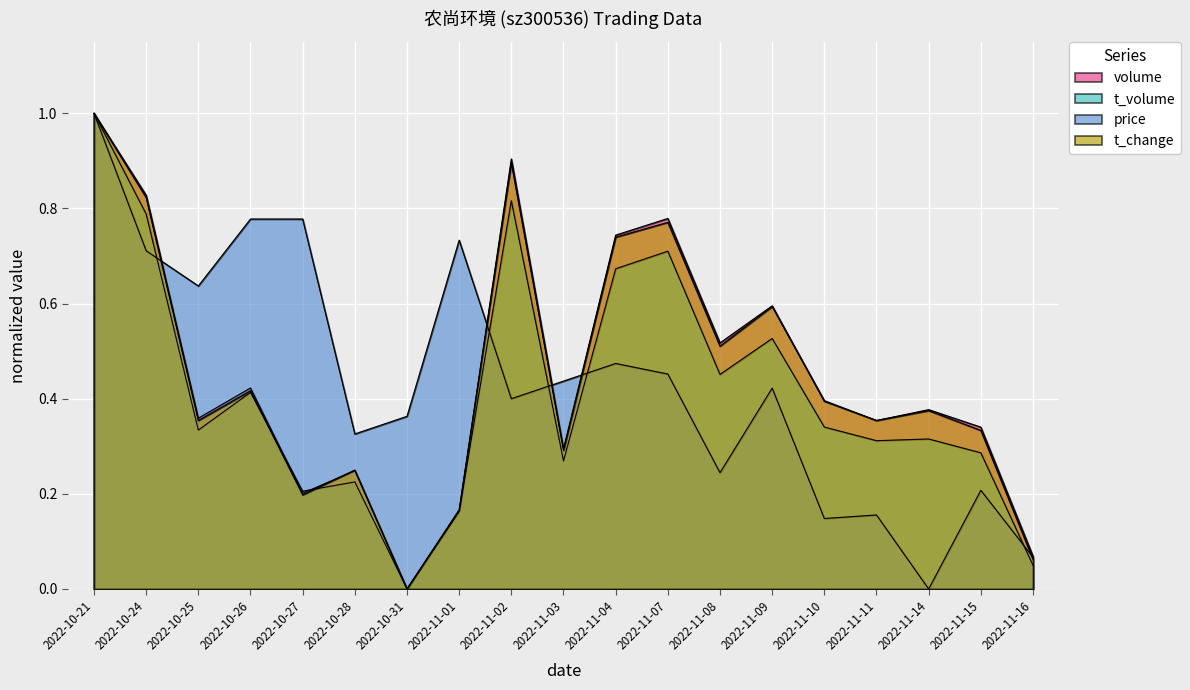

Which series has the largest total across all categories?

volume